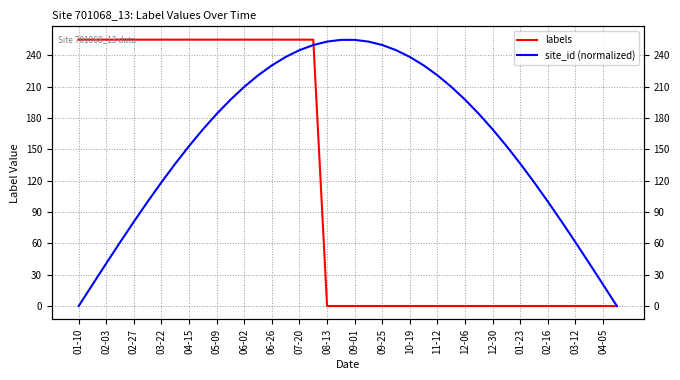

What is the total value across all series at 35?

80.8